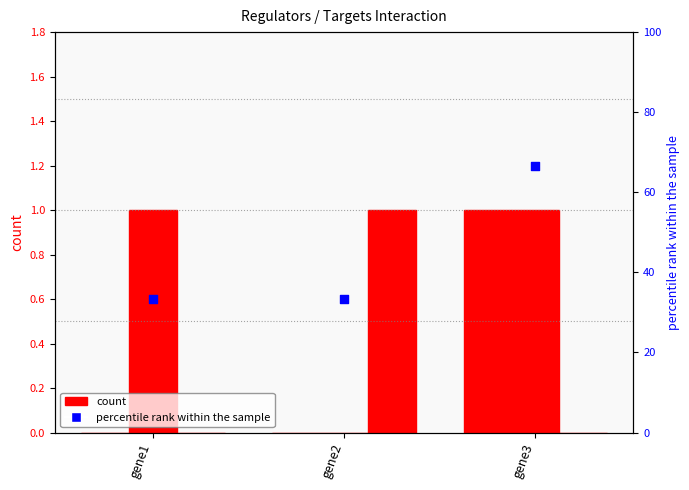

At which category is the sum across all series the highest?

gene3